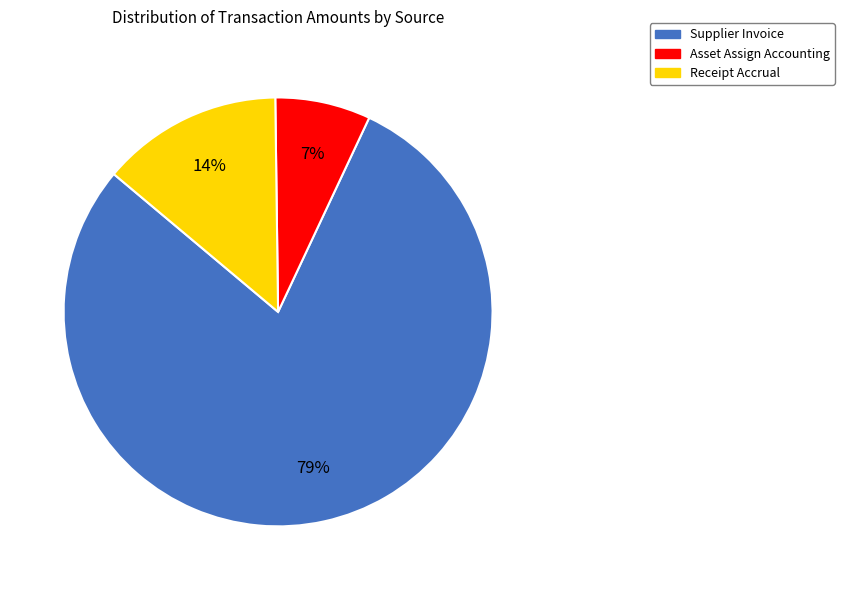

Do Asset Assign Accounting and Supplier Invoice together represent more than half of the pie?

Yes